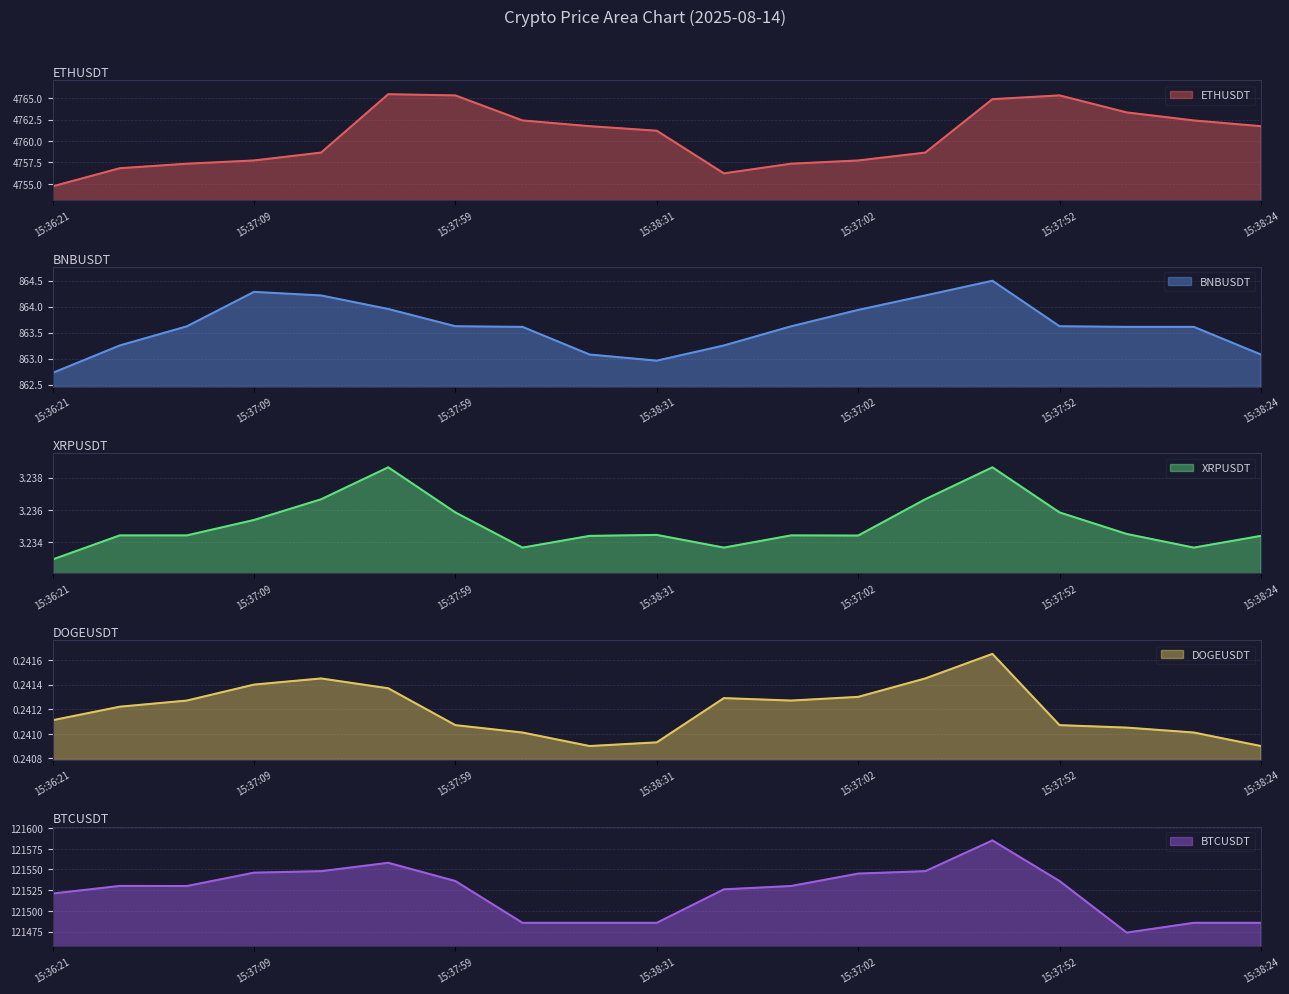

Between 15:36:21 and 15:37:42, which is larger?

15:37:42